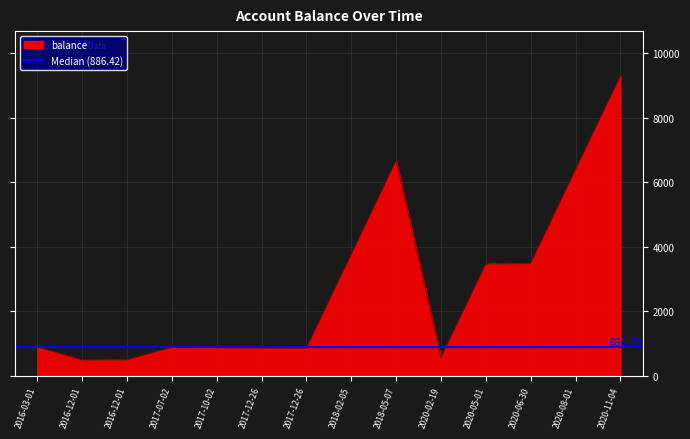

What is the difference between the values at 2018-02-05 and 2020-06-30?

281.4